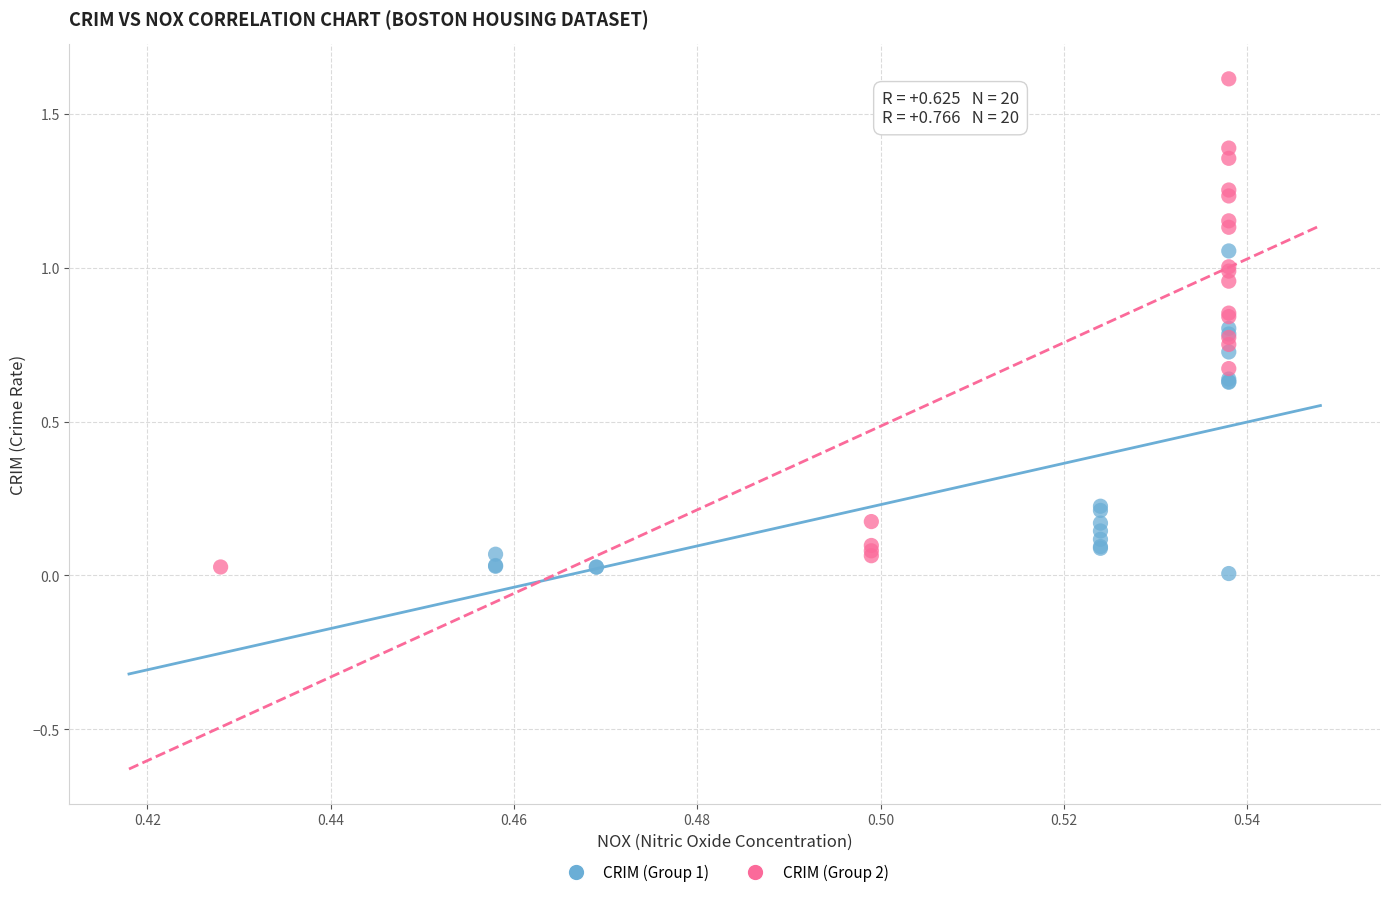

Which series contains the highest Y value?

CRIM (Group 2)